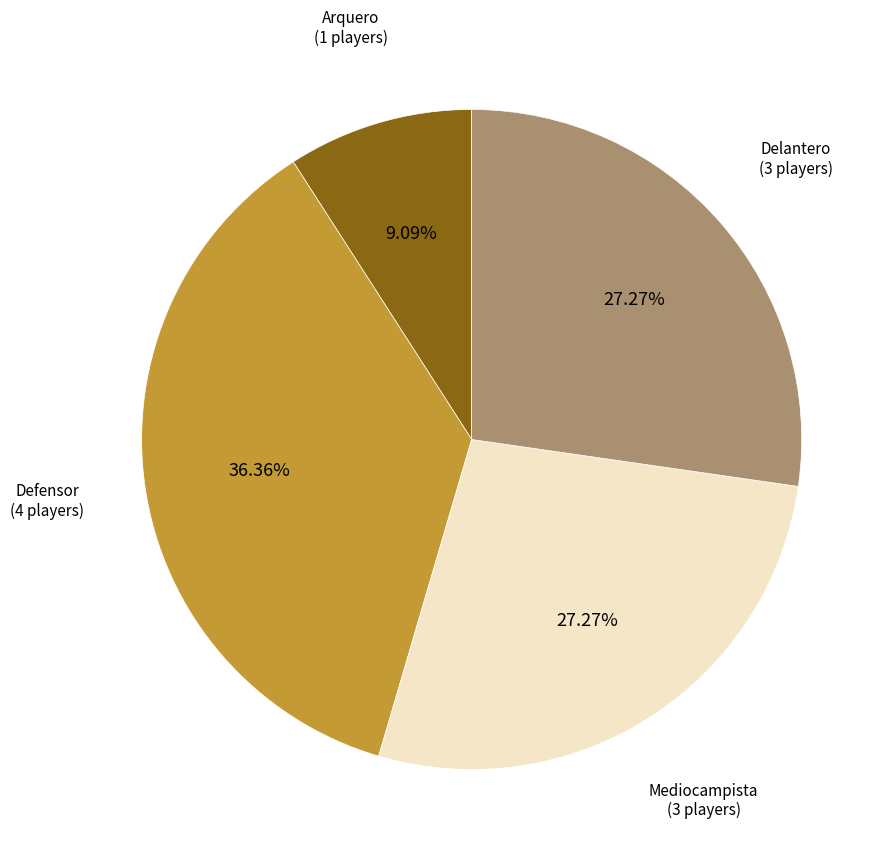

Is there a majority slice in this chart?

No